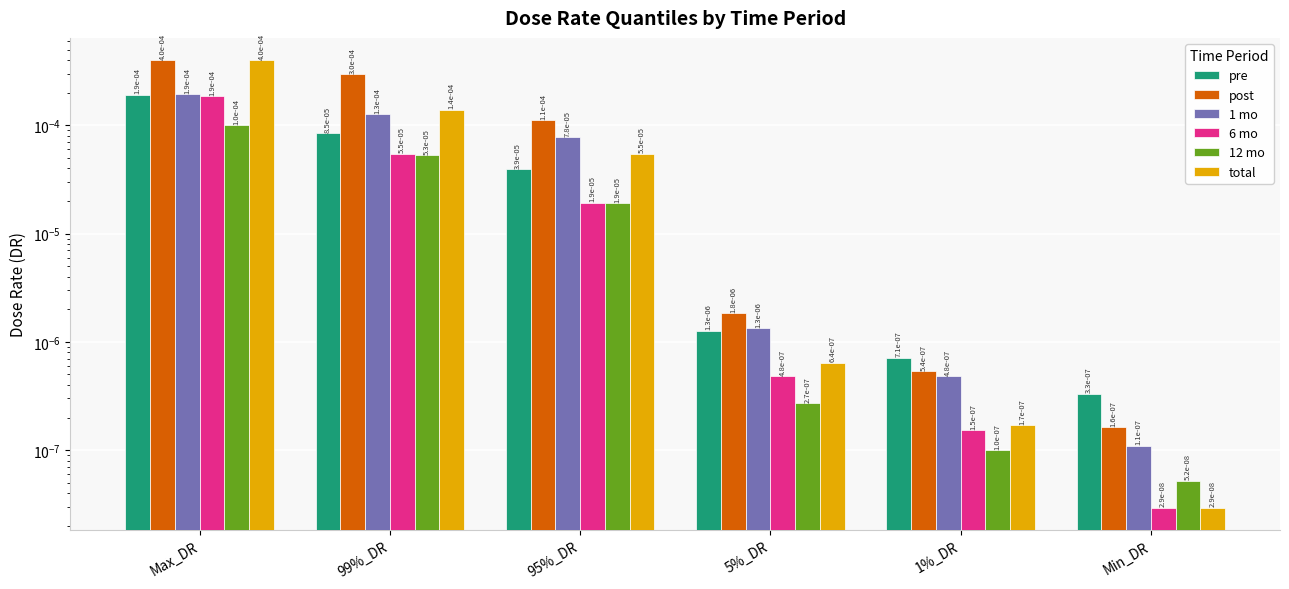

Is the value of post at 99%_DR greater than the value of 6 mo at 5%_DR?

Yes